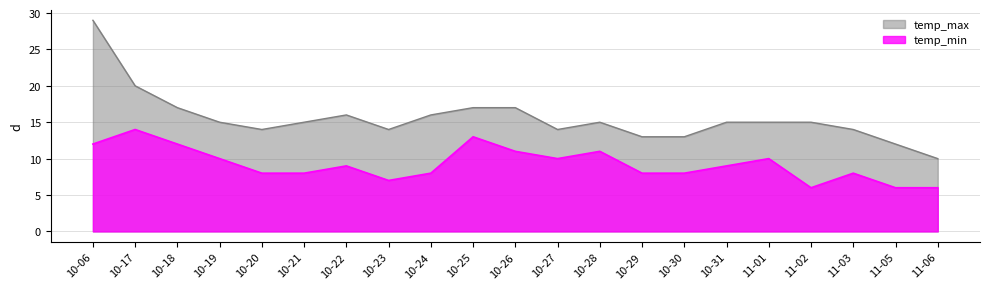

What value does the temp_max series have at 10-17?

20